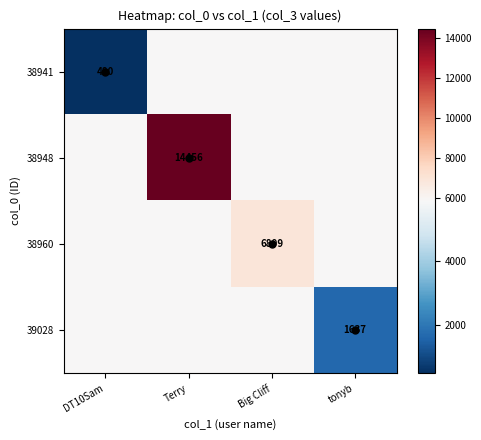

Between Big Cliff and tonyb, which series saw the biggest shift?

39028